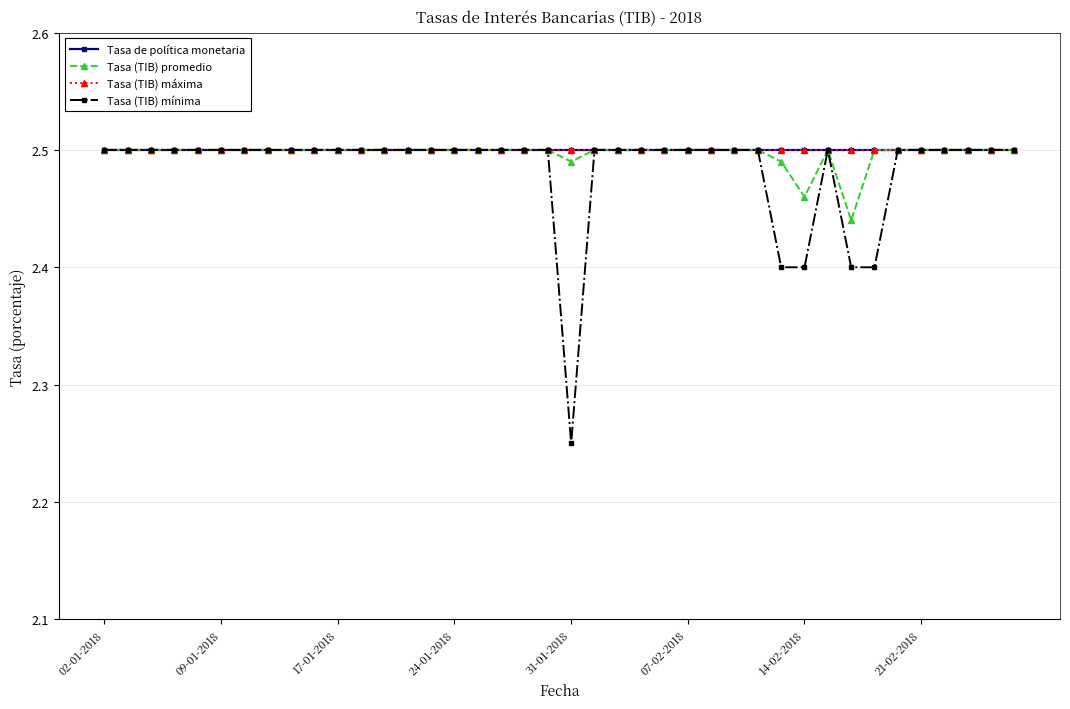

Is this an area chart (filled region under the line)?

No